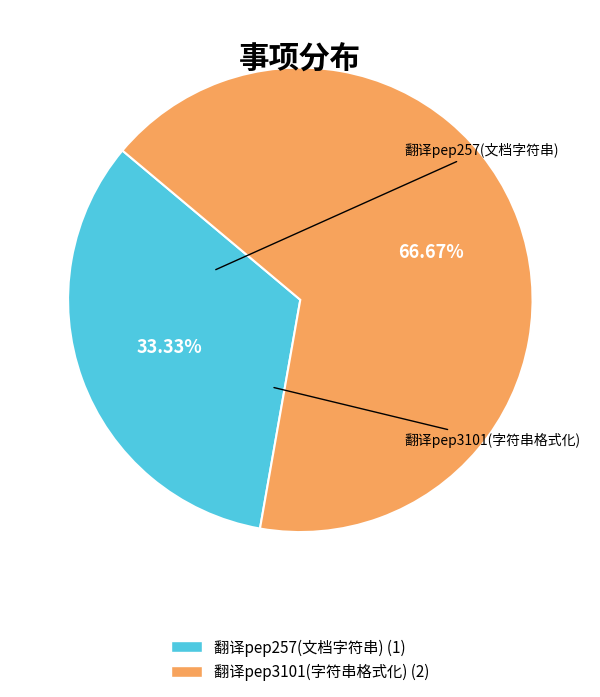

Count the number of slices in the pie.

2